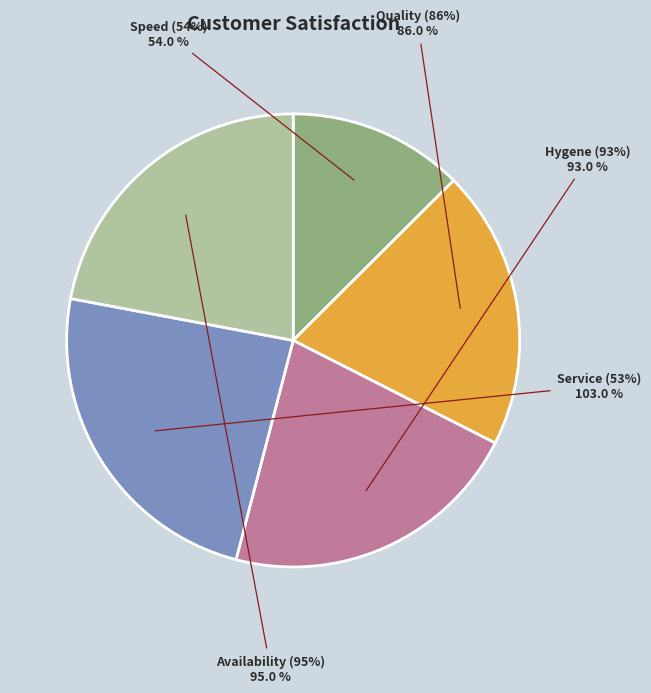

Count the number of slices in the pie.

5